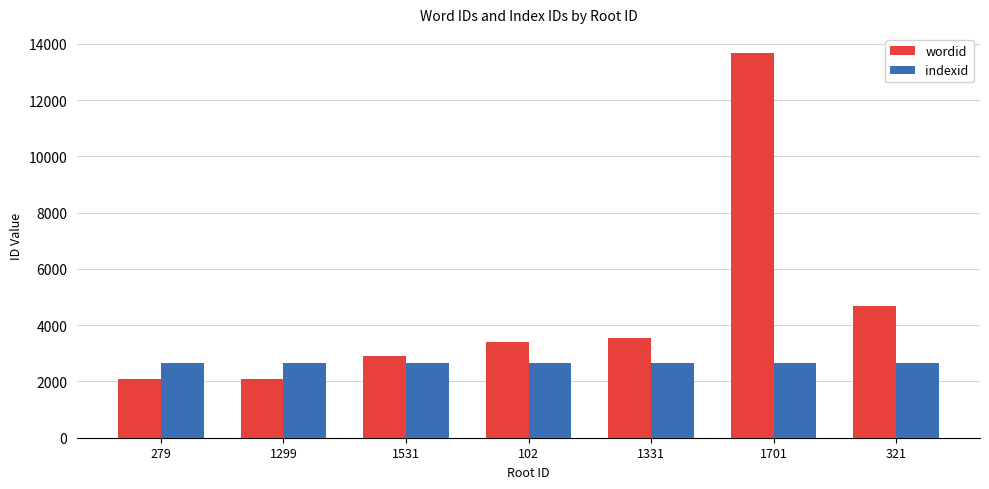

The value of indexid at 1299 is 2656. True or false?

True